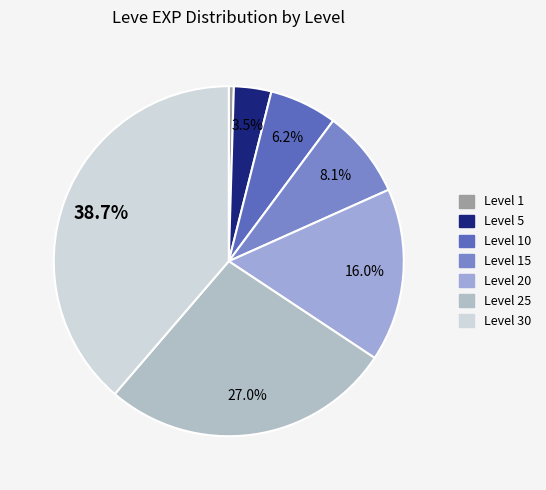

Rank the categories by value from highest to lowest.

Level 30, Level 25, Level 20, Level 15, Level 10, Level 5, Level 1